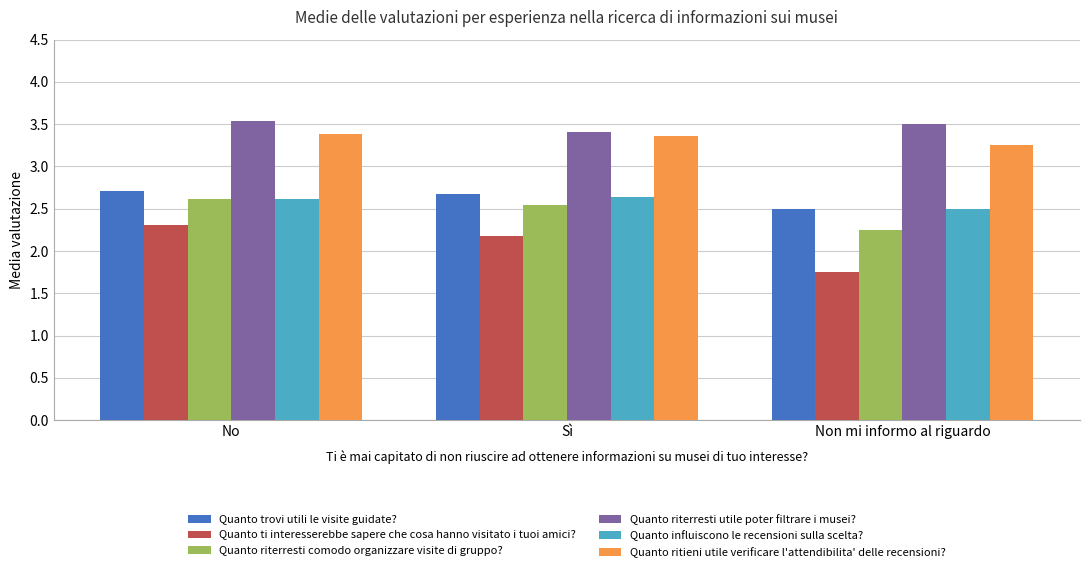

What is the sum of all Quanto trovi utili le visite guidate? values?

7.9